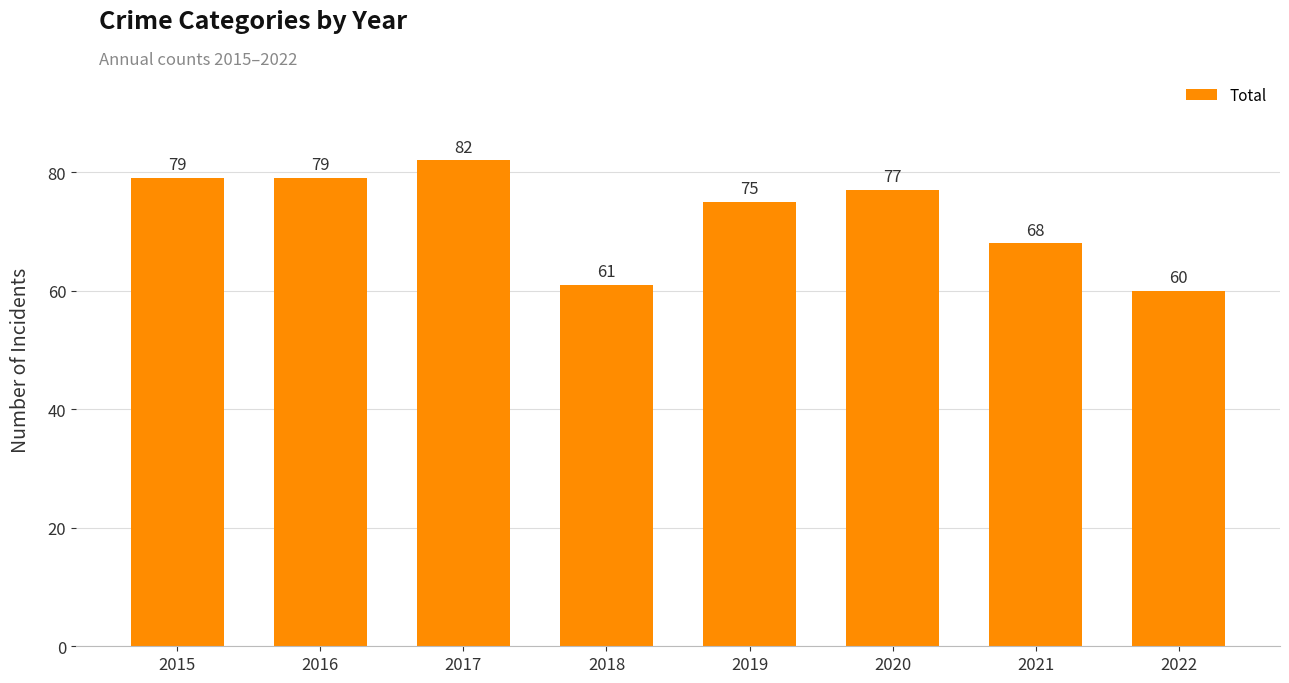

Reading left to right, list all the values displayed in this chart.

2015=79	2016=79	2017=82	2018=61	2019=75	2020=77	2021=68	2022=60